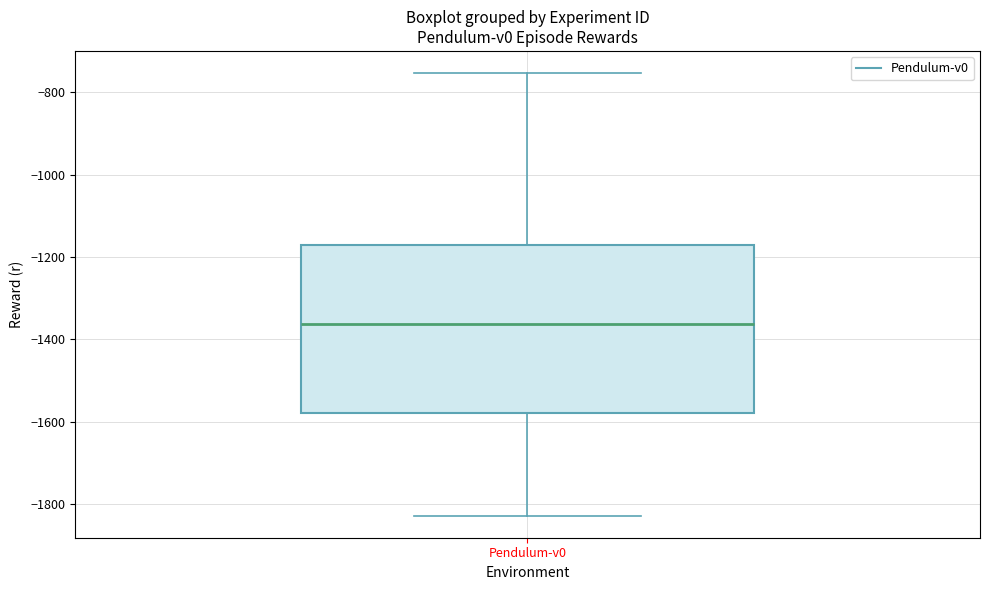

Transcribe this box plot: give where the median line is, the range the box spans, and where the two whiskers end, as read against the y-axis. The values are not printed on the chart, so give them approximately, as read against the axis.

median -1360, box -1580 to -1180, whiskers -1820 to -760